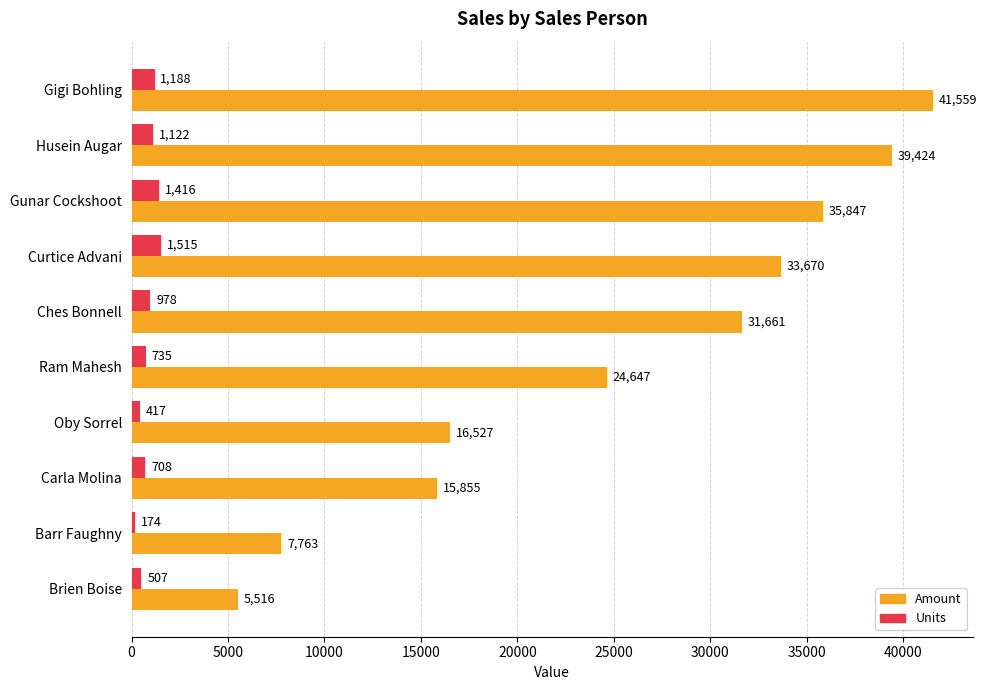

Read the Amount value at Curtice Advani.

33670